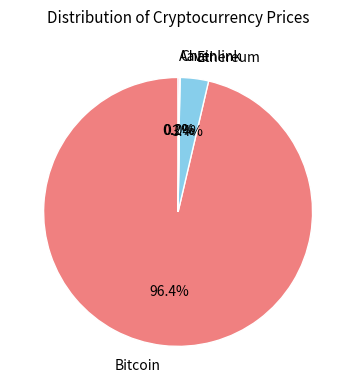

Does any single category account for the majority?

Yes